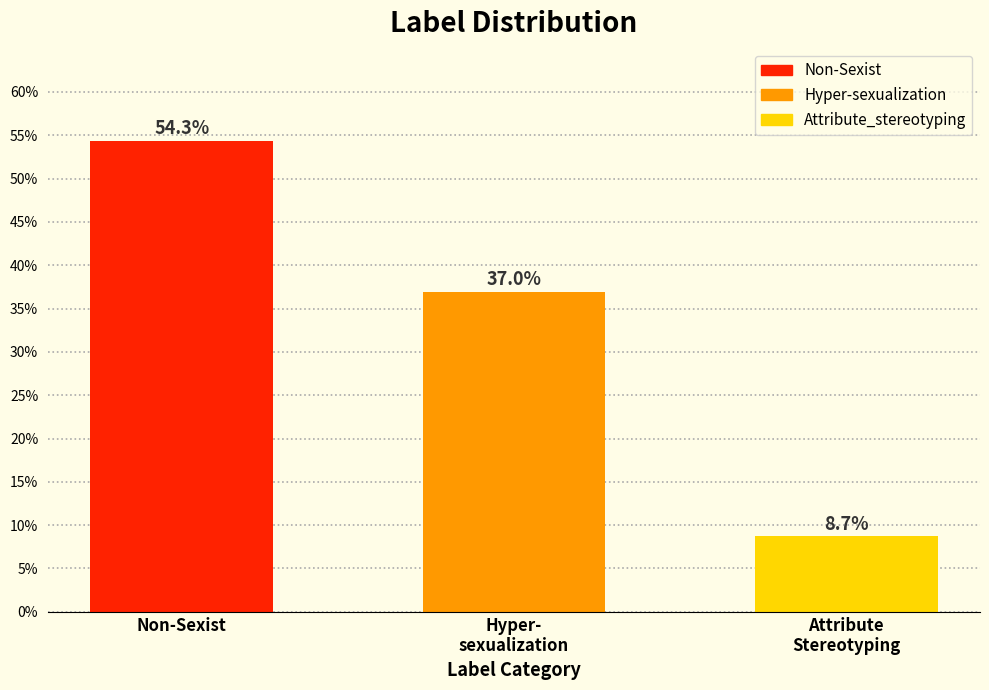

Reading left to right, transcribe all the data shown in this chart.

54.3	37.0	8.7